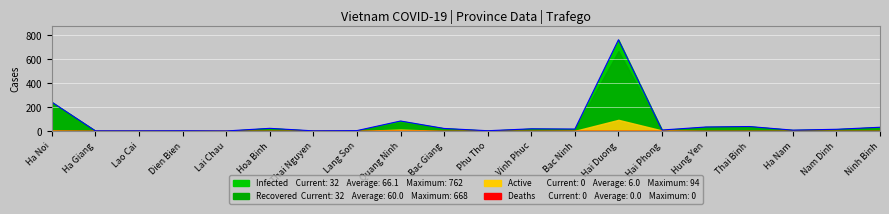

What is the difference between the second highest and second lowest values in the Active series?

13